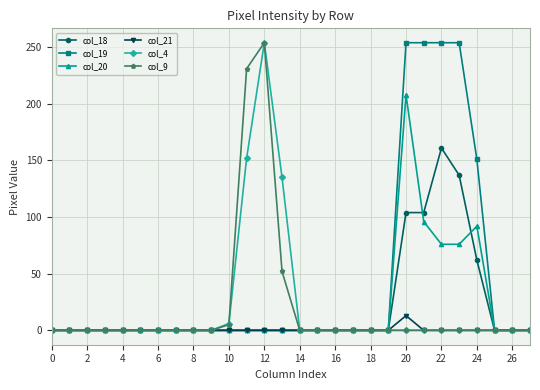

At how many categories does at least one series exceed 36?

8